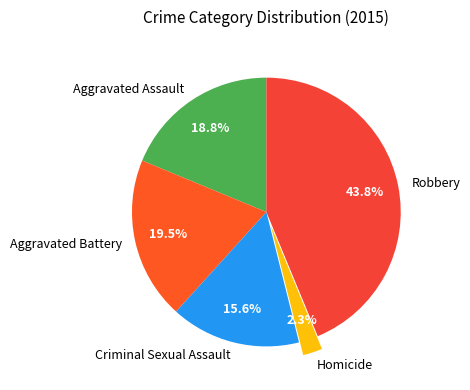

Which slice is the largest?

Robbery